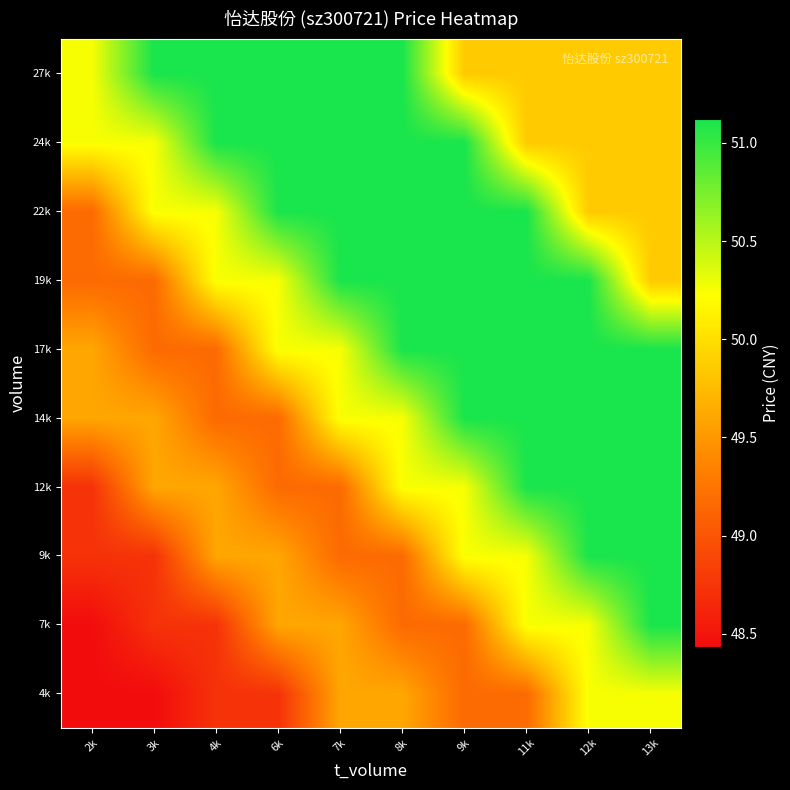

Reading right to left, what are all the values shown in this chart?

4k: 13k=50.2	12k=50.2	11k=49.2	9k=49.2	8k=49.6	7k=49.6	6k=48.7	4k=48.7	3k=48.4	2k=48.4
7k: 13k=51.1	12k=50.2	11k=50.2	9k=49.2	8k=49.2	7k=49.6	6k=49.6	4k=48.7	3k=48.7	2k=48.4
9k: 13k=51.1	12k=51.1	11k=50.2	9k=50.2	8k=49.2	7k=49.2	6k=49.6	4k=49.6	3k=48.7	2k=48.7
12k: 13k=51.1	12k=51.1	11k=51.1	9k=50.2	8k=50.2	7k=49.2	6k=49.2	4k=49.6	3k=49.6	2k=48.7
14k: 13k=51.1	12k=51.1	11k=51.1	9k=51.1	8k=50.2	7k=50.2	6k=49.2	4k=49.2	3k=49.6	2k=49.6
17k: 13k=51.1	12k=51.1	11k=51.1	9k=51.1	8k=51.1	7k=50.2	6k=50.2	4k=49.2	3k=49.2	2k=49.6
19k: 13k=49.9	12k=51.1	11k=51.1	9k=51.1	8k=51.1	7k=51.1	6k=50.2	4k=50.2	3k=49.2	2k=49.2
22k: 13k=49.9	12k=49.9	11k=51.1	9k=51.1	8k=51.1	7k=51.1	6k=51.1	4k=50.2	3k=50.2	2k=49.2
24k: 13k=49.9	12k=49.9	11k=49.9	9k=51.1	8k=51.1	7k=51.1	6k=51.1	4k=51.1	3k=50.2	2k=50.2
27k: 13k=49.9	12k=49.9	11k=49.9	9k=49.9	8k=51.1	7k=51.1	6k=51.1	4k=51.1	3k=51.1	2k=50.2